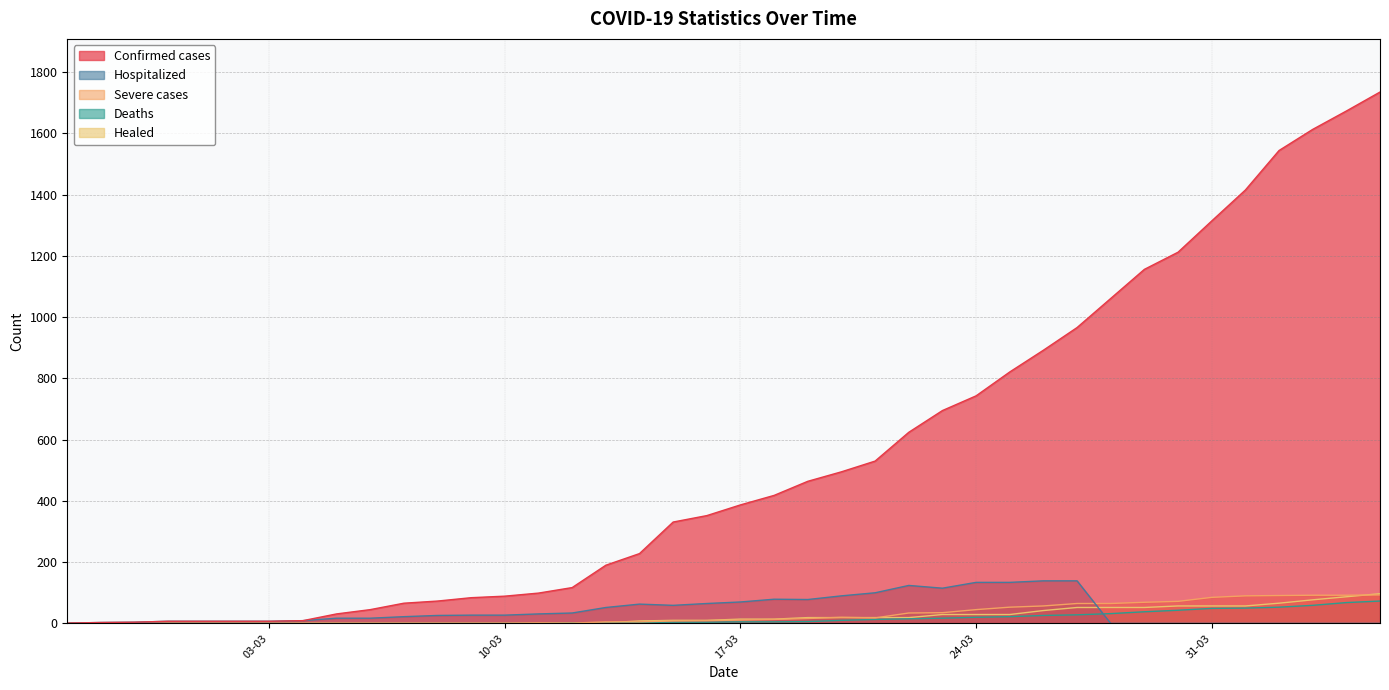

How many distinct data groups are displayed?

5